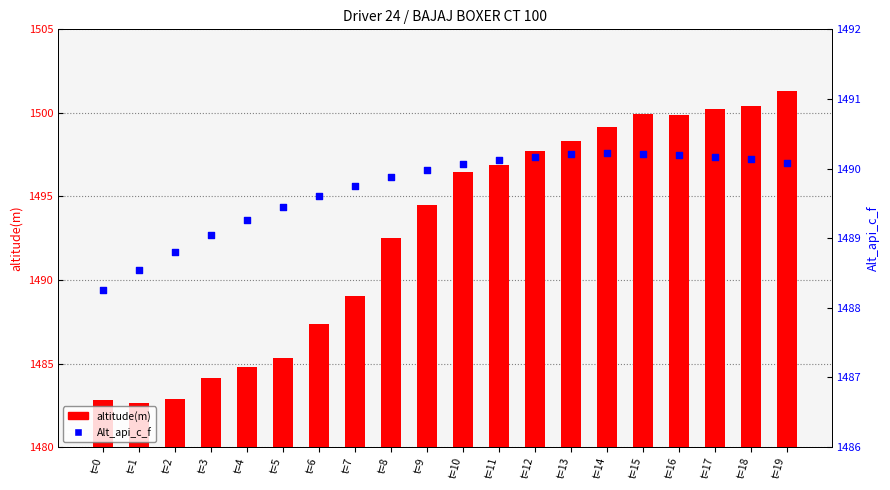

Which series reaches the minimum Y coordinate?

altitude(m)